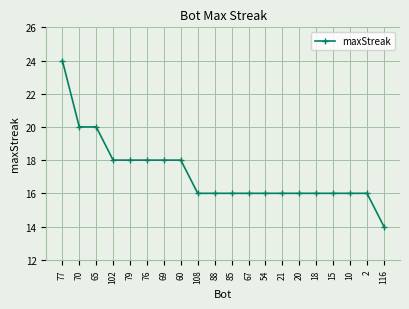

What is the value of the 20th point from the left?

14